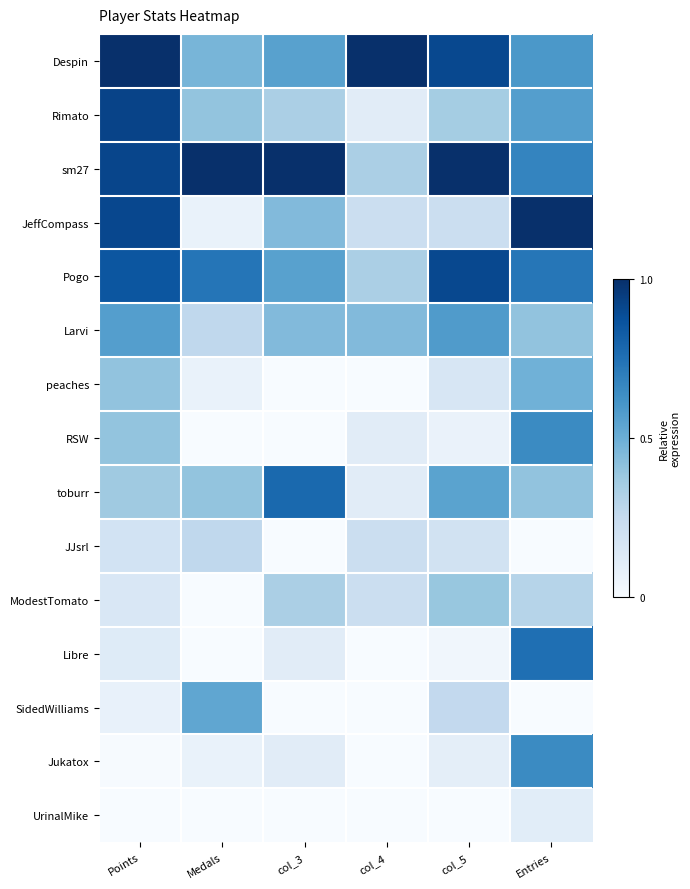

Reading right to left, list all the values displayed in this chart.

Despin: Entries=0.6	col_5=0.9	col_4=1.0	col_3=0.6	Medals=0.5	Points=1.0
Rimato: Entries=0.6	col_5=0.4	col_4=0.1	col_3=0.3	Medals=0.4	Points=0.9
sm27: Entries=0.7	col_5=1.0	col_4=0.3	col_3=1.0	Medals=1.0	Points=0.9
JeffCompass: Entries=1.0	col_5=0.2	col_4=0.2	col_3=0.4	Medals=0.1	Points=0.9
Pogo: Entries=0.7	col_5=0.9	col_4=0.3	col_3=0.6	Medals=0.7	Points=0.9
Larvi: Entries=0.4	col_5=0.6	col_4=0.4	col_3=0.4	Medals=0.3	Points=0.6
peaches: Entries=0.5	col_5=0.2	col_4=0.0	col_3=0.0	Medals=0.1	Points=0.4
RSW: Entries=0.6	col_5=0.1	col_4=0.1	col_3=0.0	Medals=0.0	Points=0.4
toburr: Entries=0.4	col_5=0.5	col_4=0.1	col_3=0.8	Medals=0.4	Points=0.4
JJsrl: Entries=0.0	col_5=0.2	col_4=0.2	col_3=0.0	Medals=0.3	Points=0.2
ModestTomato: Entries=0.3	col_5=0.4	col_4=0.2	col_3=0.3	Medals=0.0	Points=0.2
Libre: Entries=0.8	col_5=0.0	col_4=0.0	col_3=0.1	Medals=0.0	Points=0.1
SidedWilliams: Entries=0.0	col_5=0.3	col_4=0.0	col_3=0.0	Medals=0.5	Points=0.1
Jukatox: Entries=0.6	col_5=0.1	col_4=0.0	col_3=0.1	Medals=0.1	Points=0.0
UrinalMike: Entries=0.1	col_5=0.0	col_4=0.0	col_3=0.0	Medals=0.0	Points=0.0